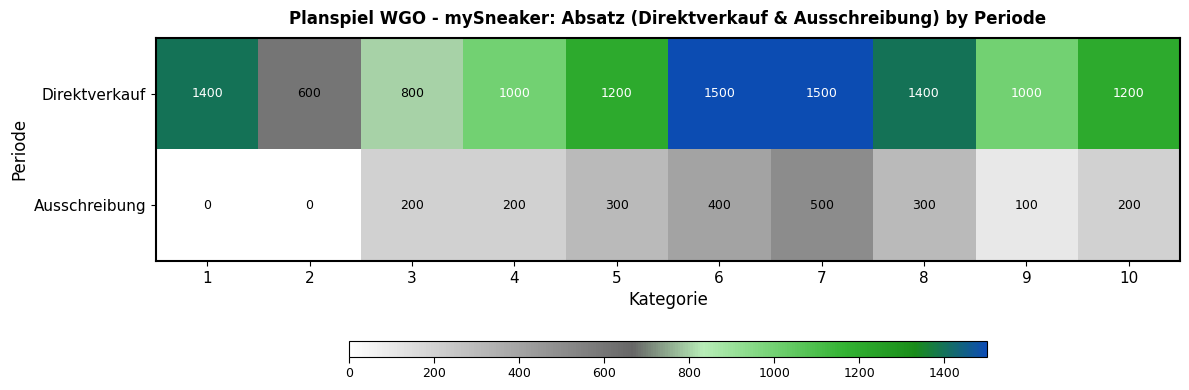

Reading left to right, extract all data points from this chart.

Direktverkauf: 1=1400	2=600	3=800	4=1000	5=1200	6=1500	7=1500	8=1400	9=1000	10=1200
Ausschreibung: 1=0	2=0	3=200	4=200	5=300	6=400	7=500	8=300	9=100	10=200